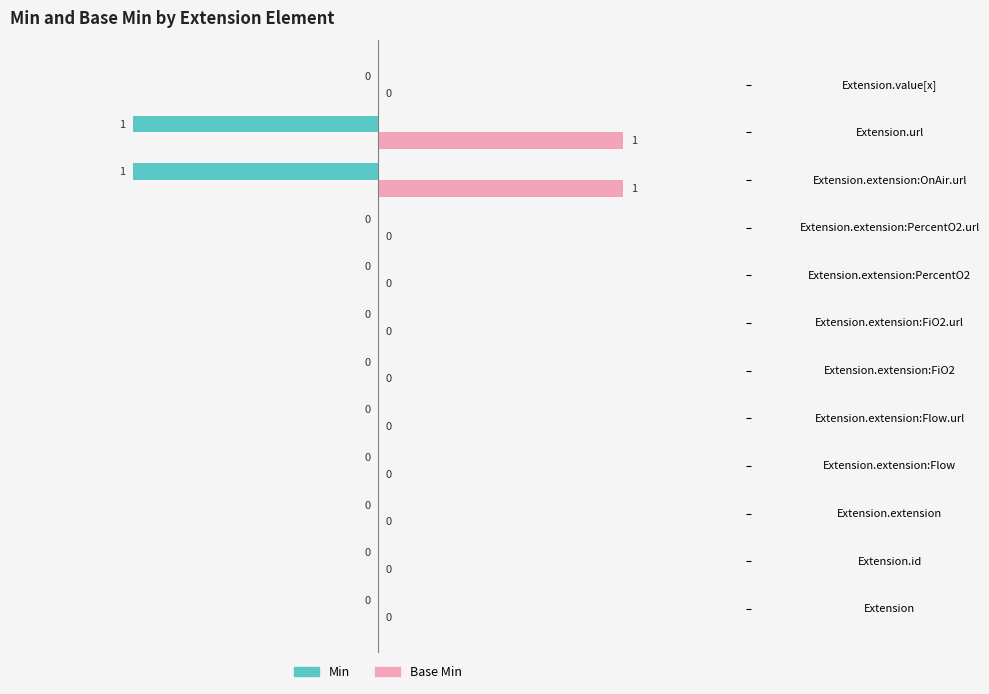

Which series has the largest total across all categories?

Base Min